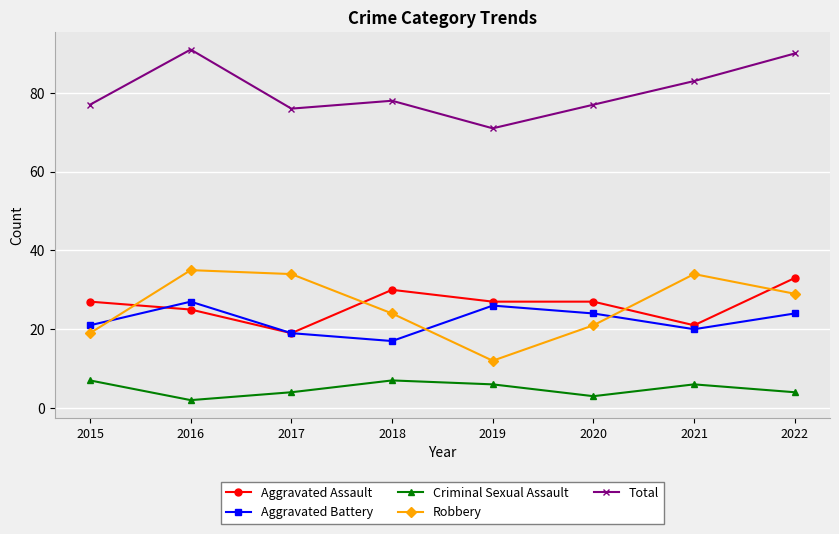

What is the average value of the Robbery series?

26